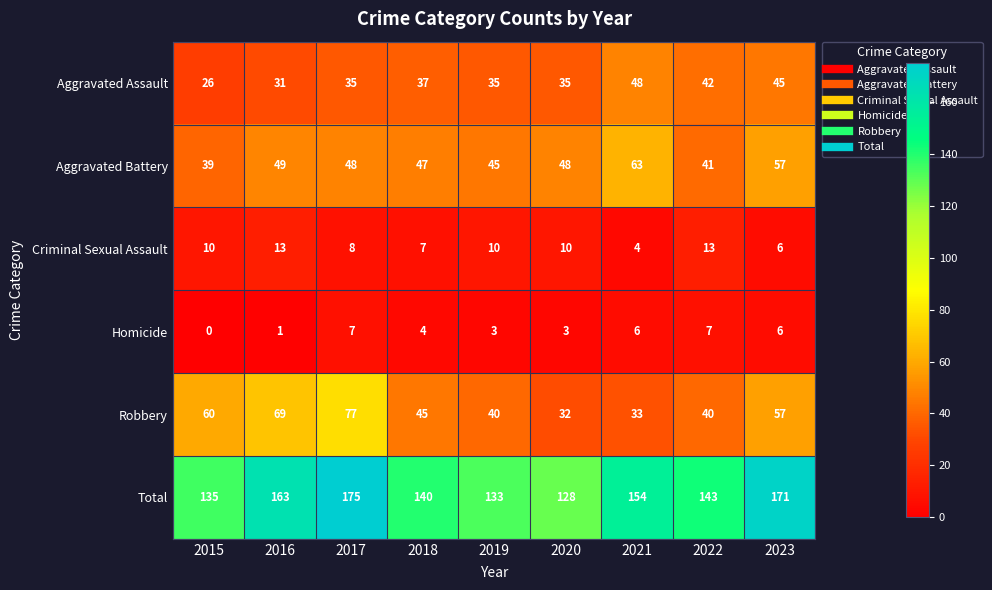

True or false: Robbery has a value of 45 at 2018.

True